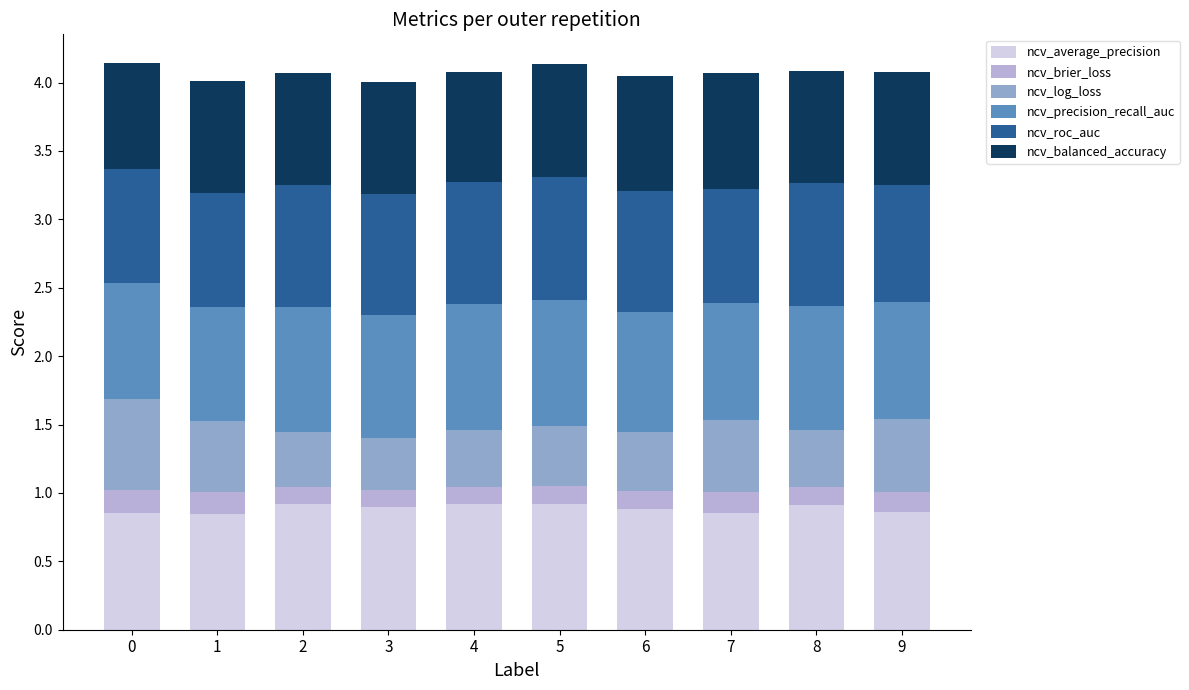

What is the sum of all ncv_average_precision values?

8.9